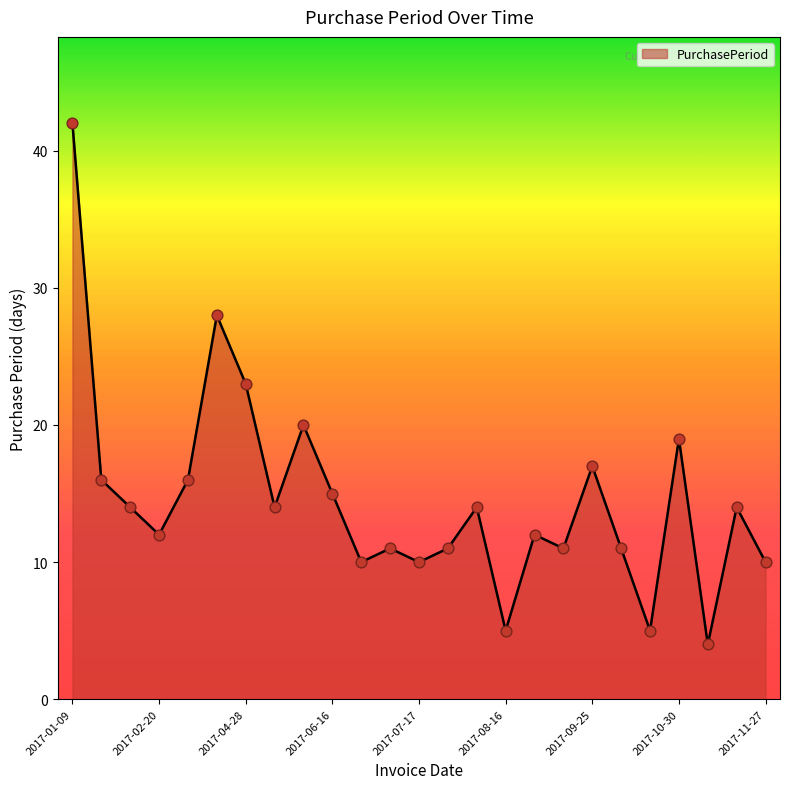

What is the smallest value displayed?

4